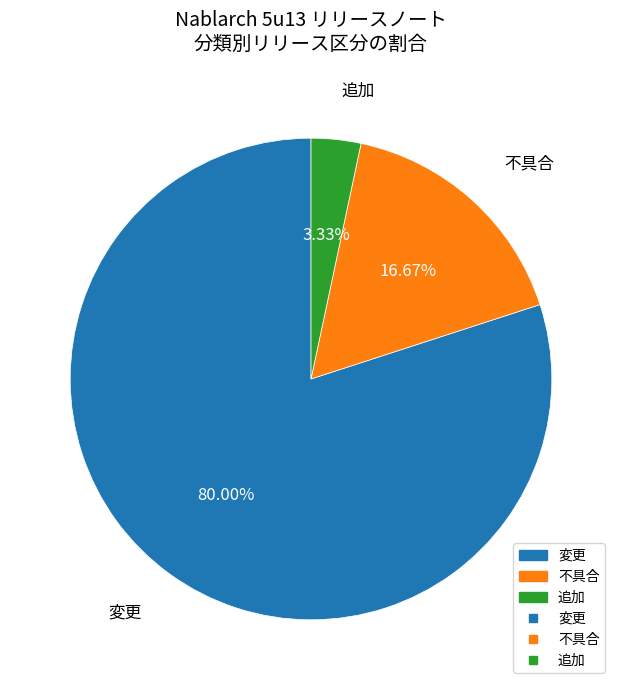

Does any single category account for the majority?

Yes